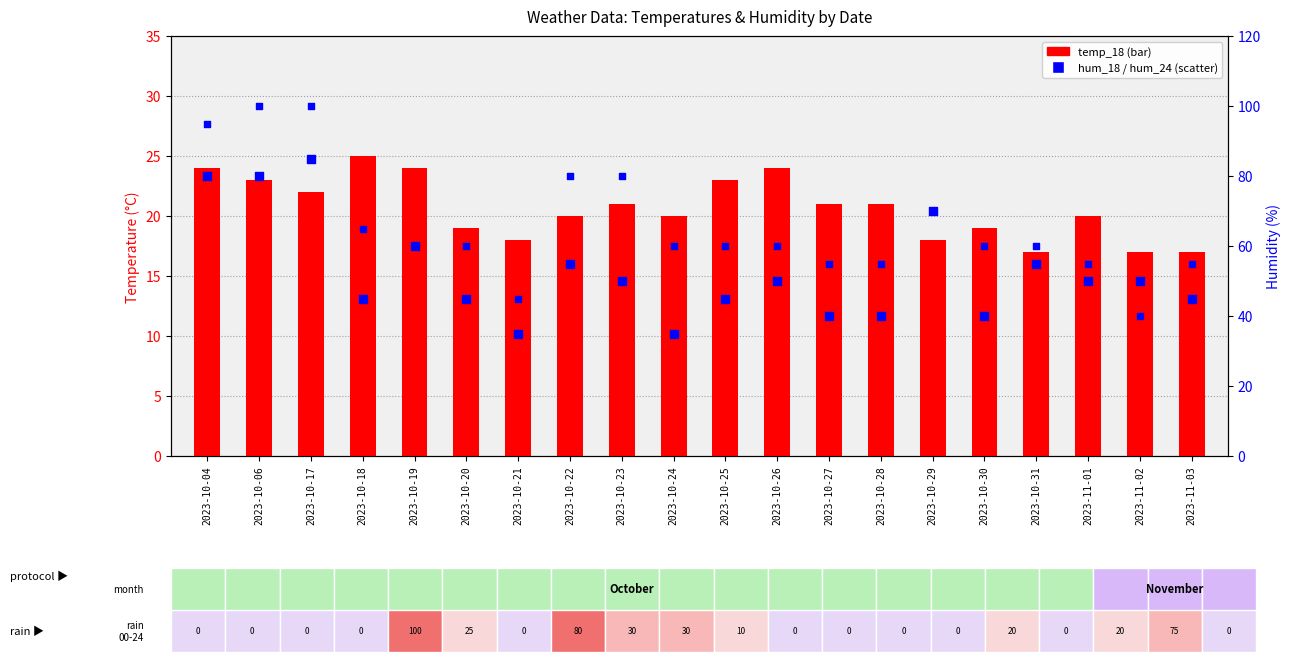

Which series has the largest Y range (max minus min)?

hum_24